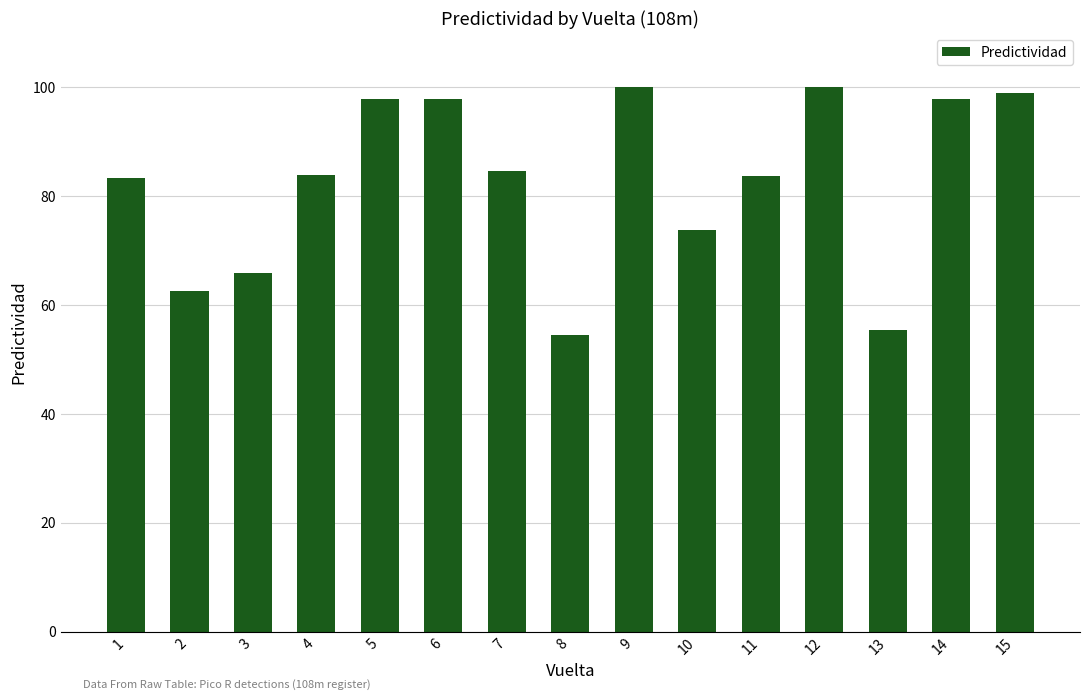

The value at 7 is 21.8. True or false?

False